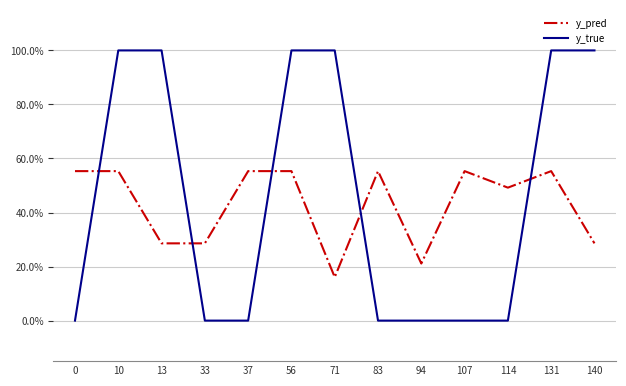

List the series in order of their overall mean, highest first.

y_true, y_pred